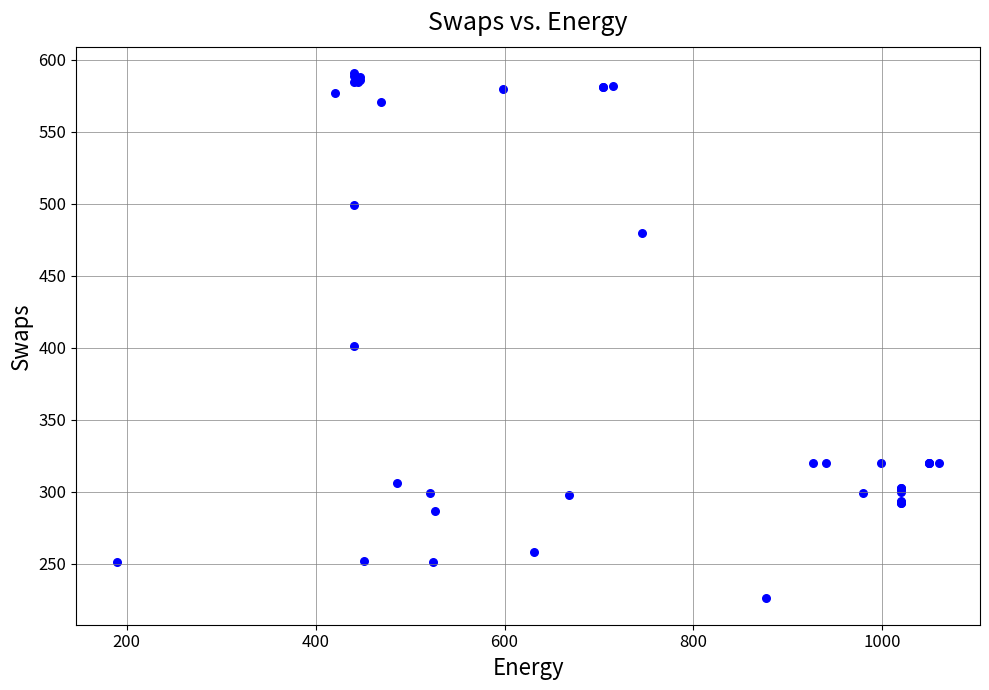

What Y value in the scatter plot is closest to 408?

401